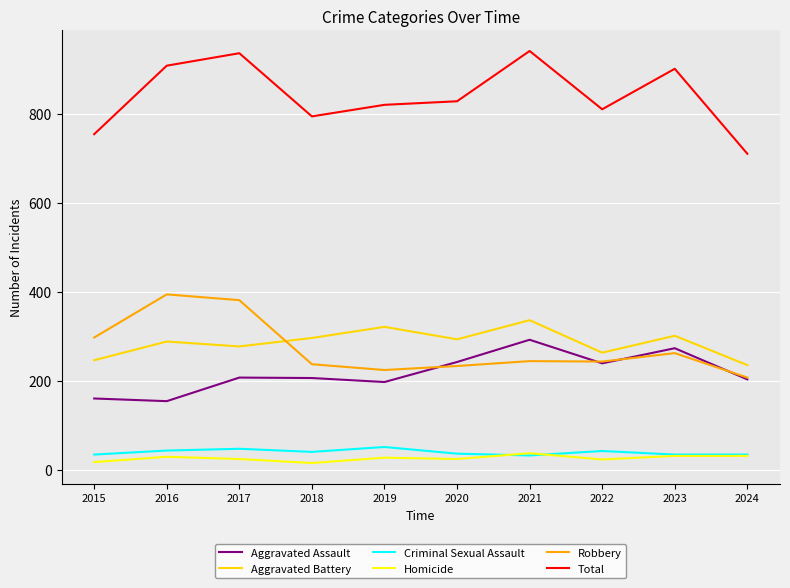

The value of Aggravated Assault at 2024 is 95. True or false?

False